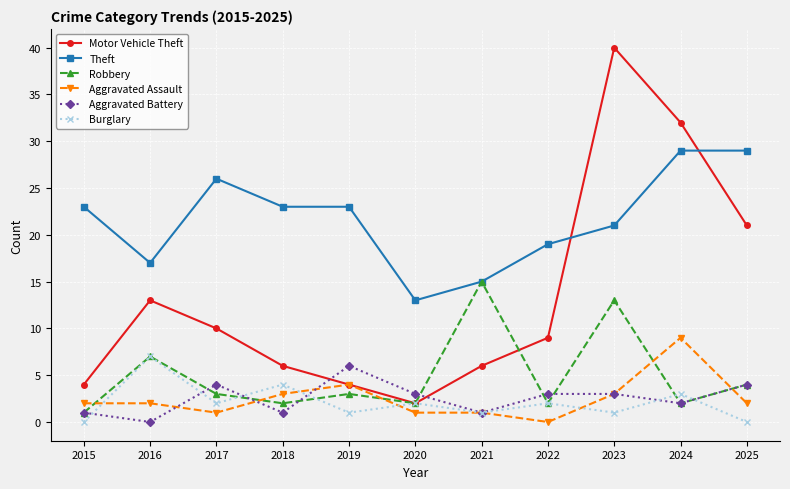

At which label does Aggravated Battery first exceed 3?

2017